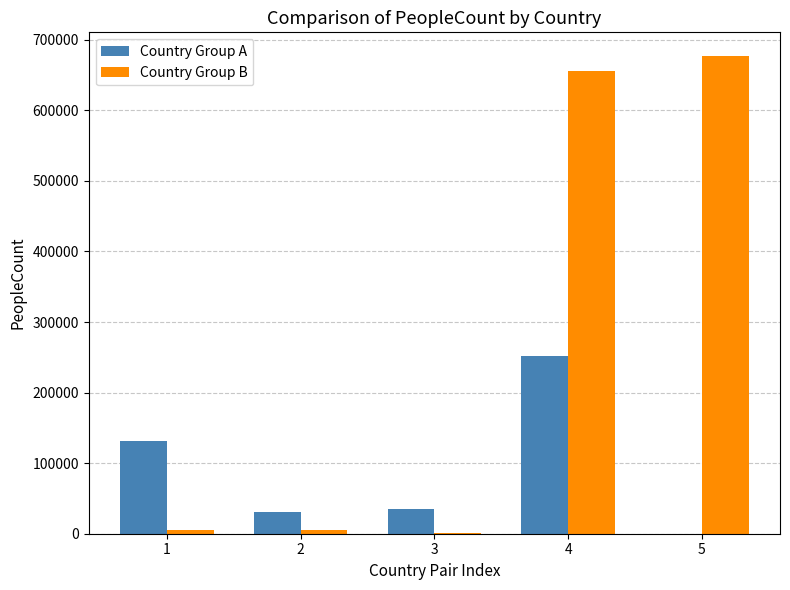

What is the sum of all Country Group A values?

450622